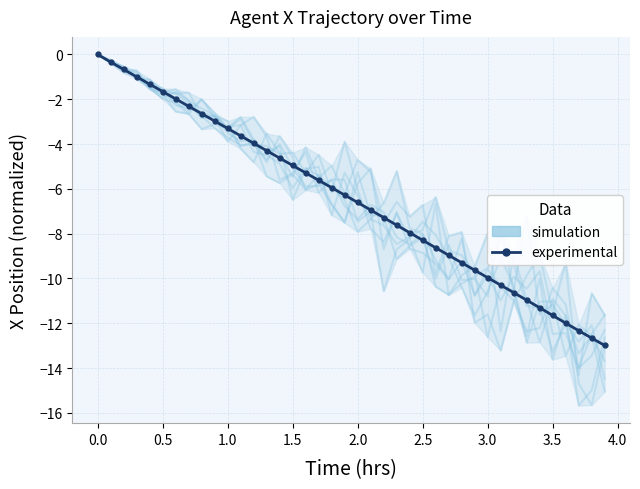

Count the number of categories in the chart.

40